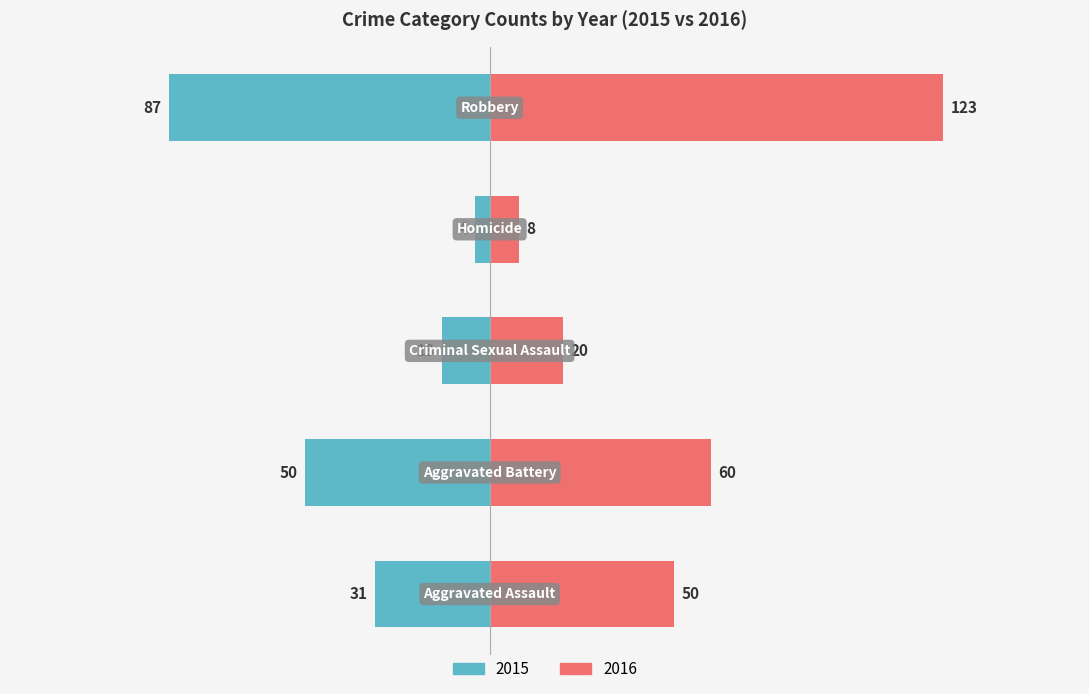

The value of 2017 at Robbery is 69. True or false?

False